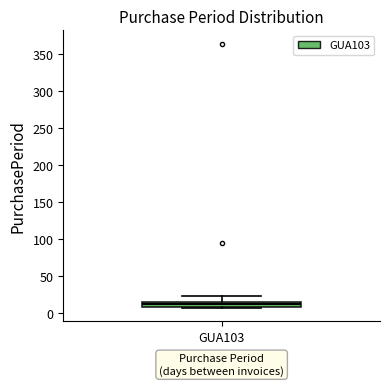

Where is the upper edge of the box for GUA103 on the y-axis? The values are not printed on the chart, so give them approximately, as read against the axis.

15